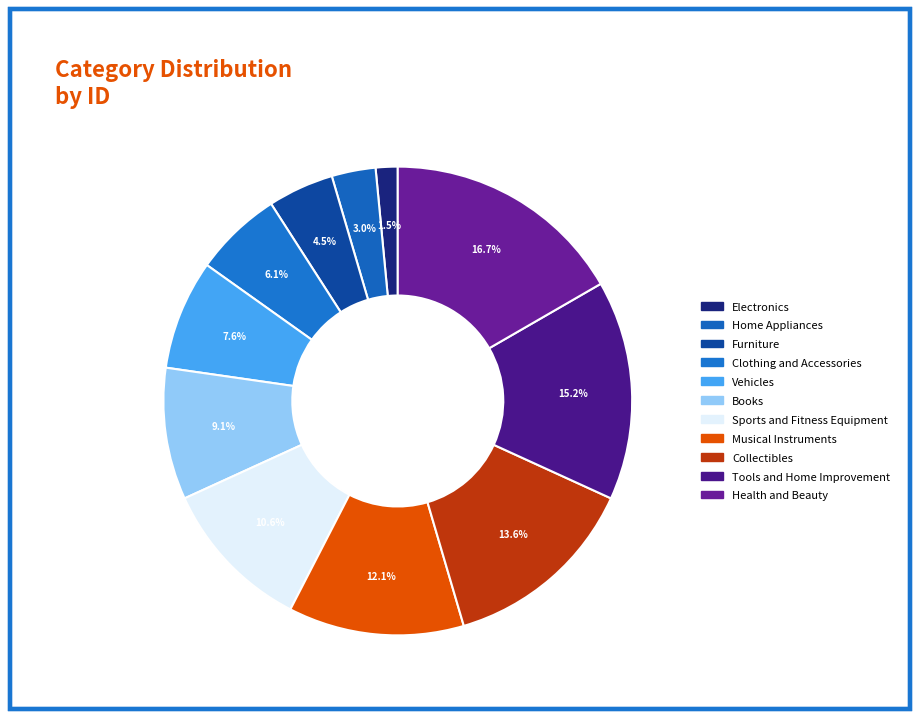

Which has a higher value, Sports and Fitness Equipment or Furniture?

Sports and Fitness Equipment